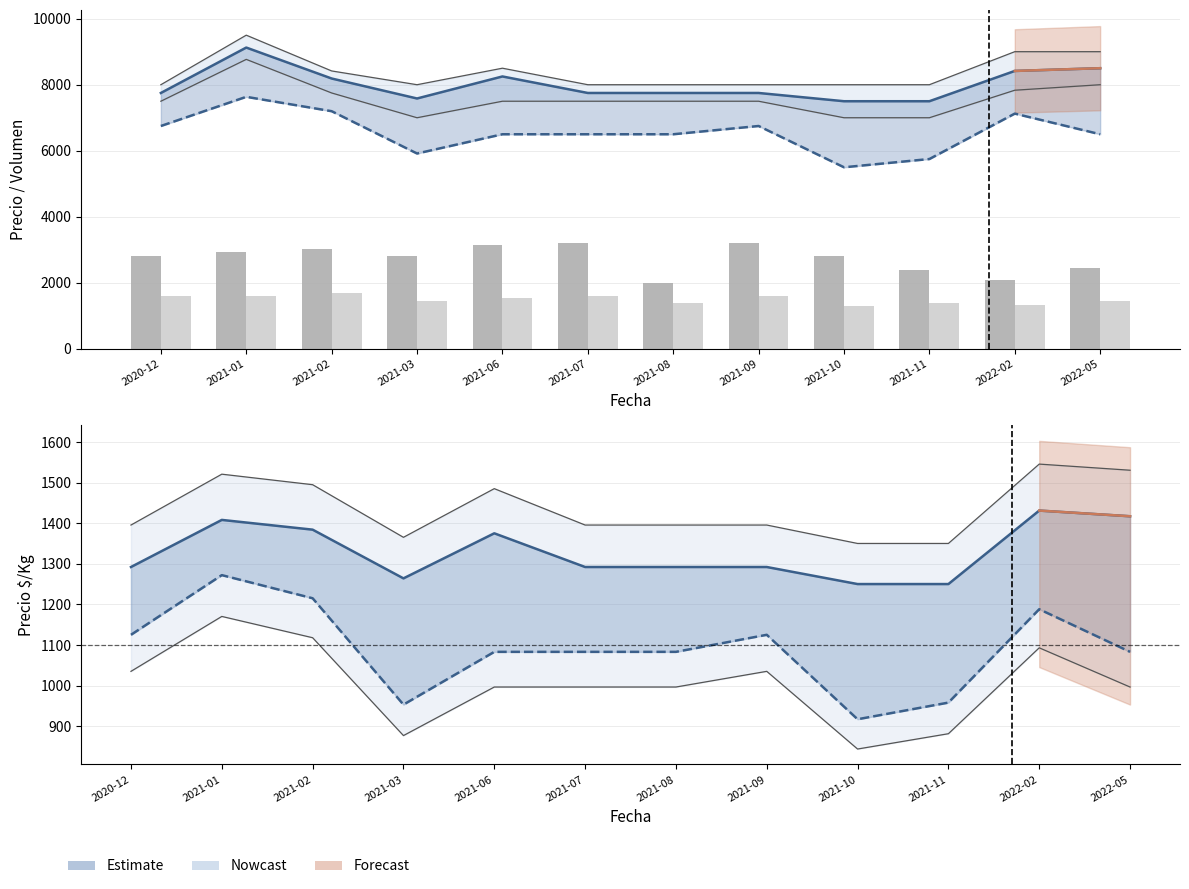

What is the sum of the Precio promedio ponderado Primera values at 2022-05 and 2021-08?

16250